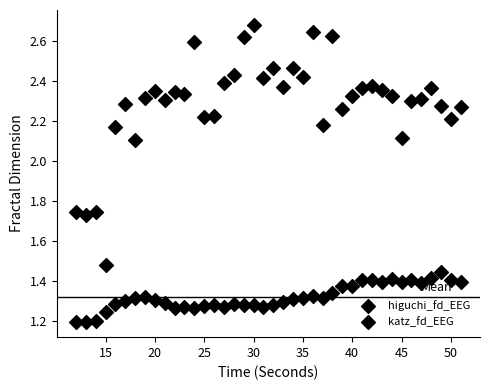

How many data points are displayed?

80